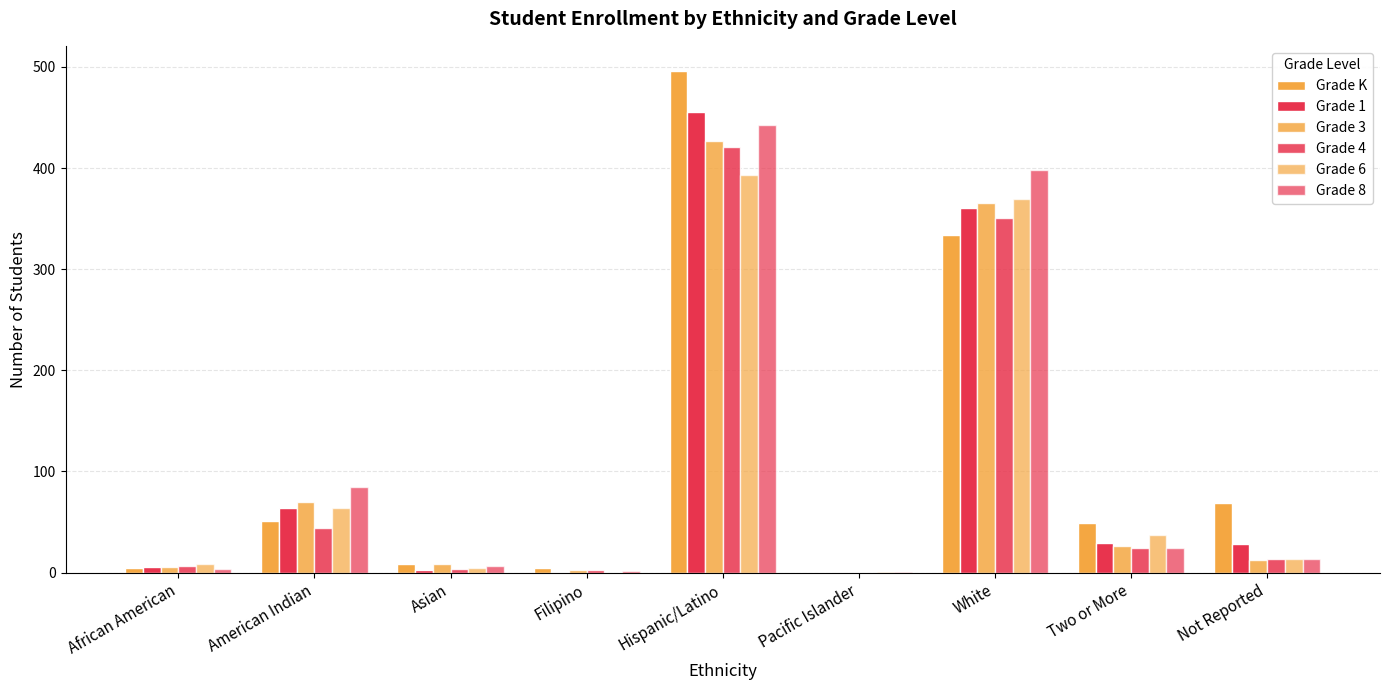

How many data points does each series have?

9